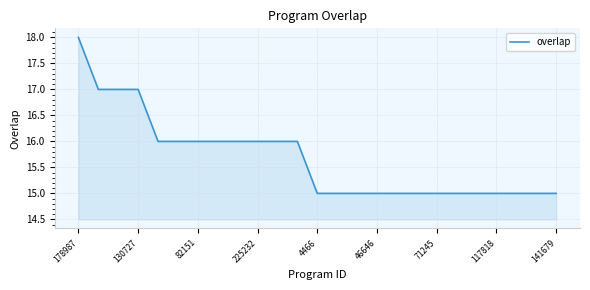

What is the sum of all values?

392